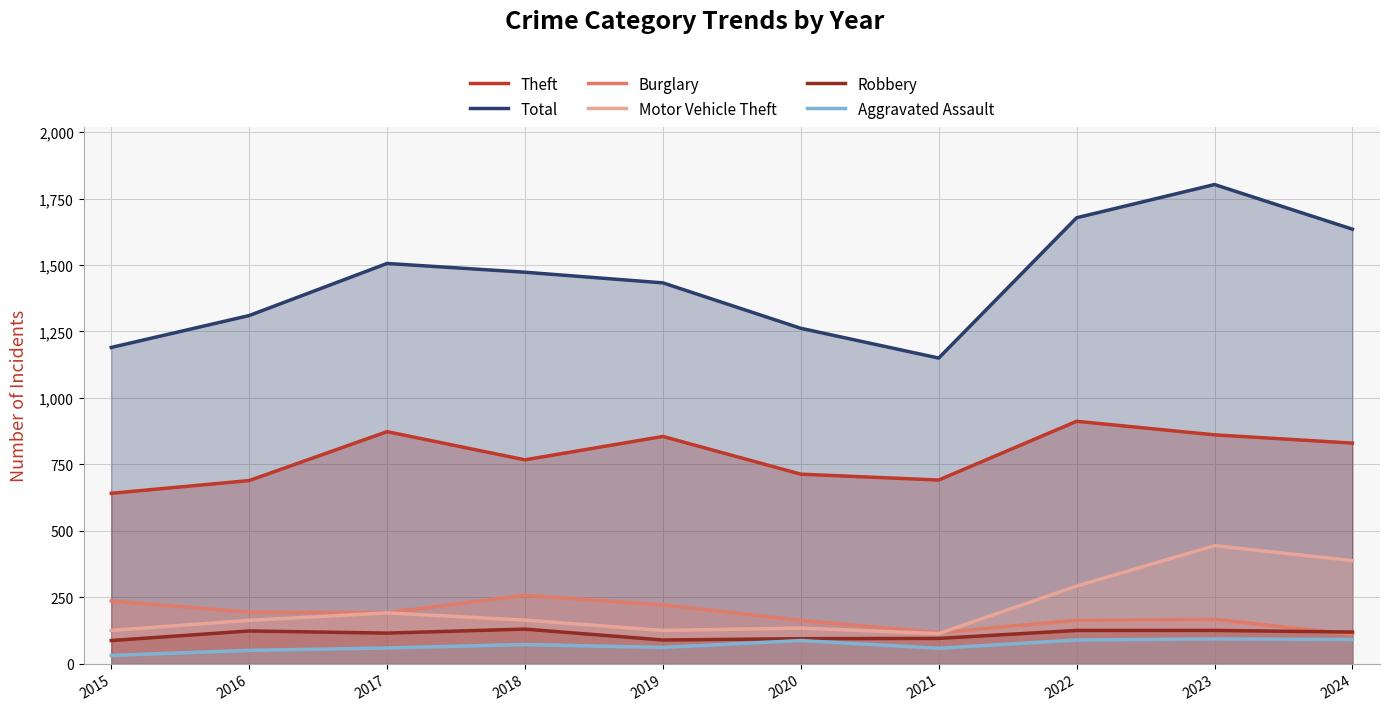

How many data points does each series have?

10